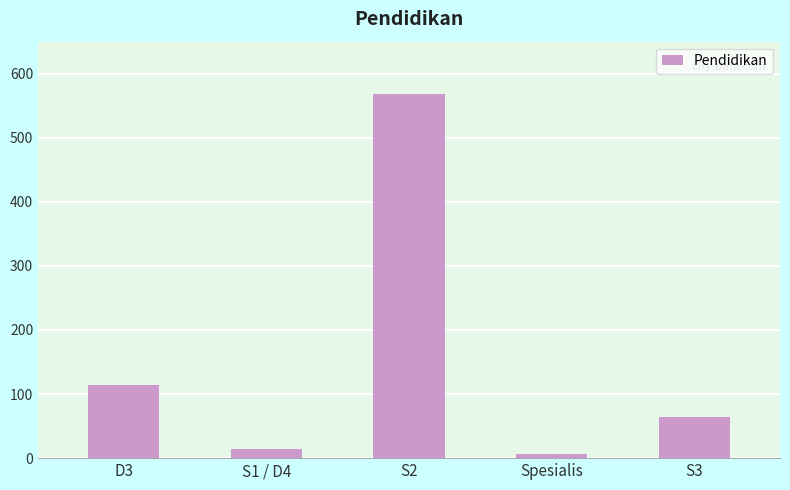

Reading left to right, extract all data points from this chart.

D3=114	S1 / D4=15	S2=568	Spesialis=7	S3=64